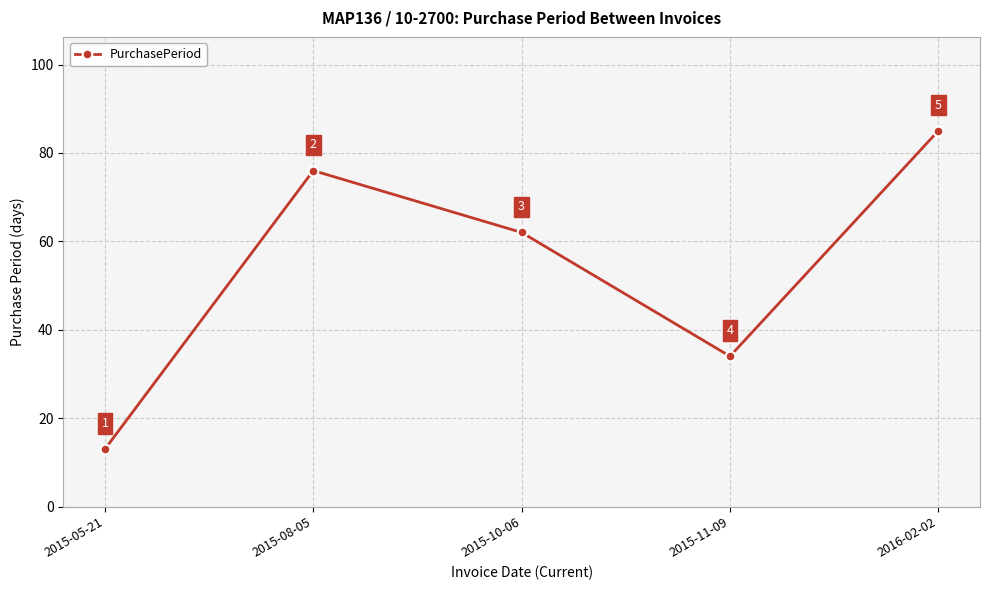

Which label corresponds to the smallest value in the chart?

2015-05-21